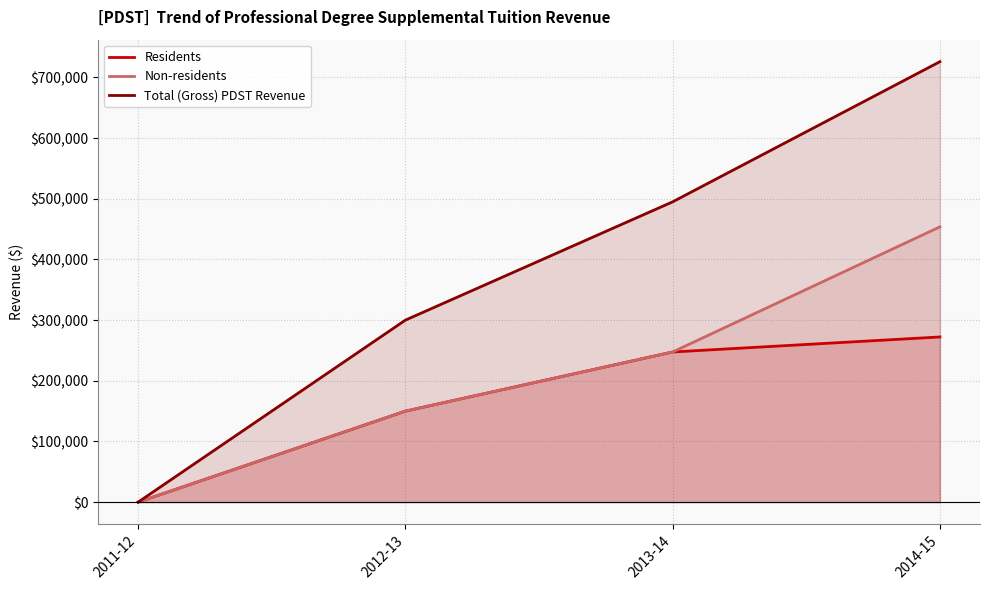

Which series has the largest total across all categories?

Total (Gross) PDST Revenue